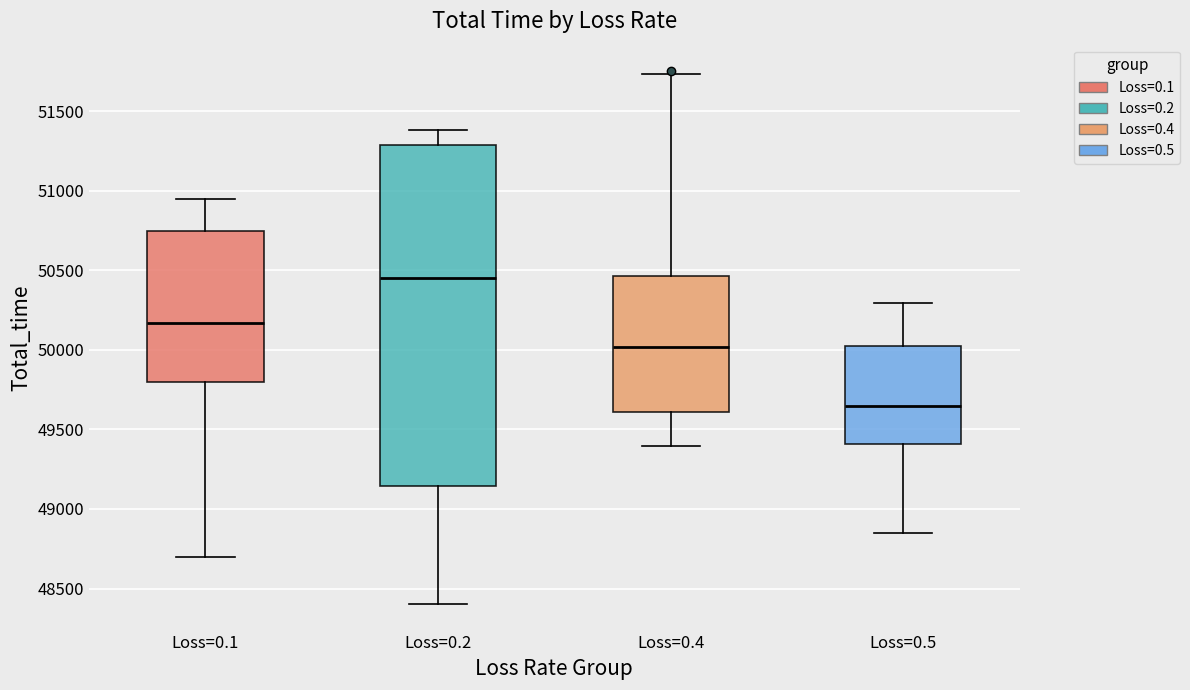

Which box has the highest median line?

Loss=0.2